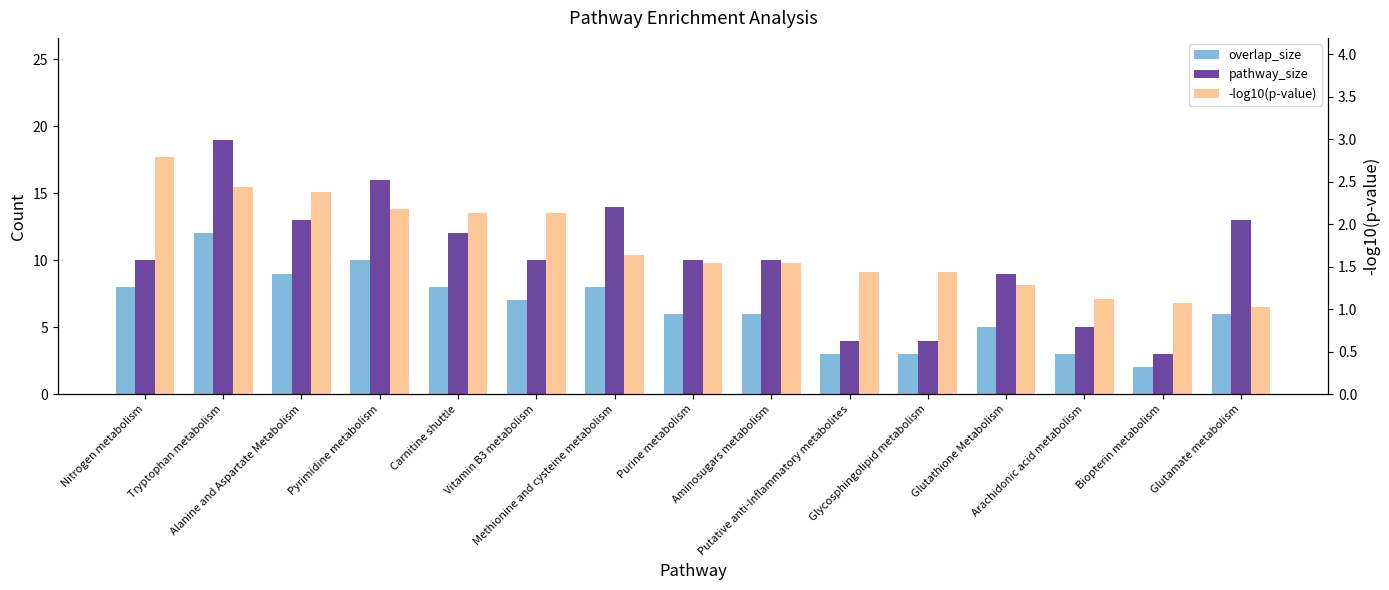

At which category does the chart reach its peak across all series?

Tryptophan metabolism